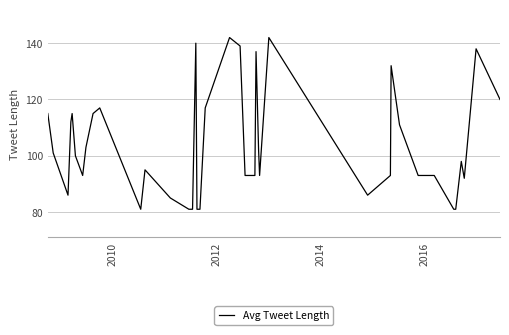

What is the difference between the maximum and minimum values?

61